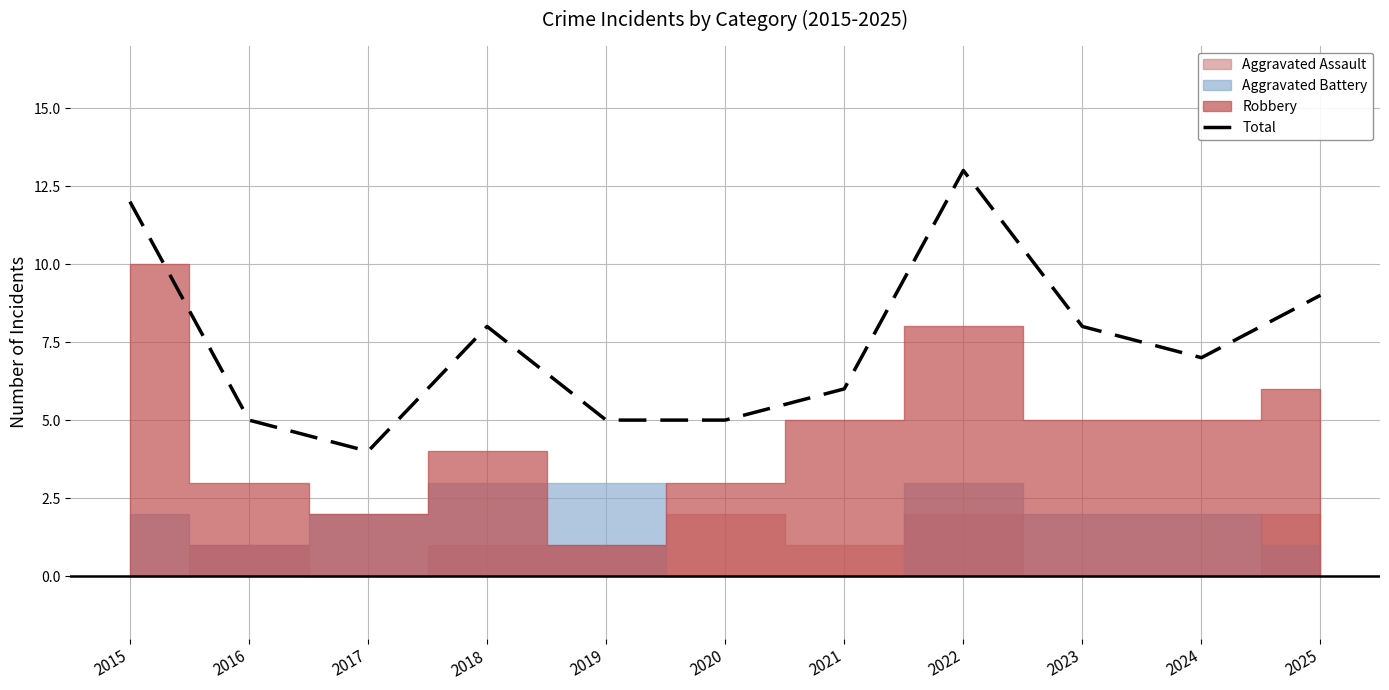

Read the value at 2021.

6